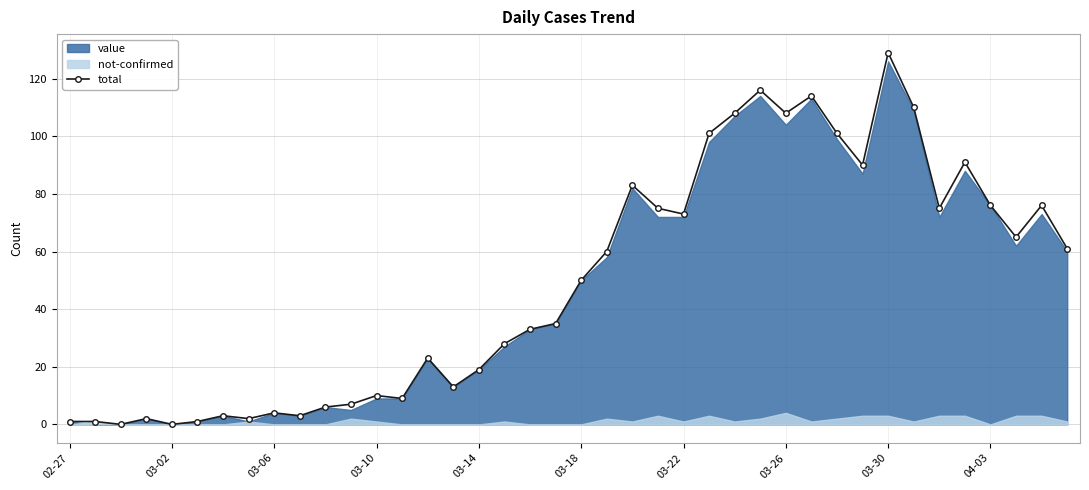

True or false: the data has more than 2 interior local peaks.

True